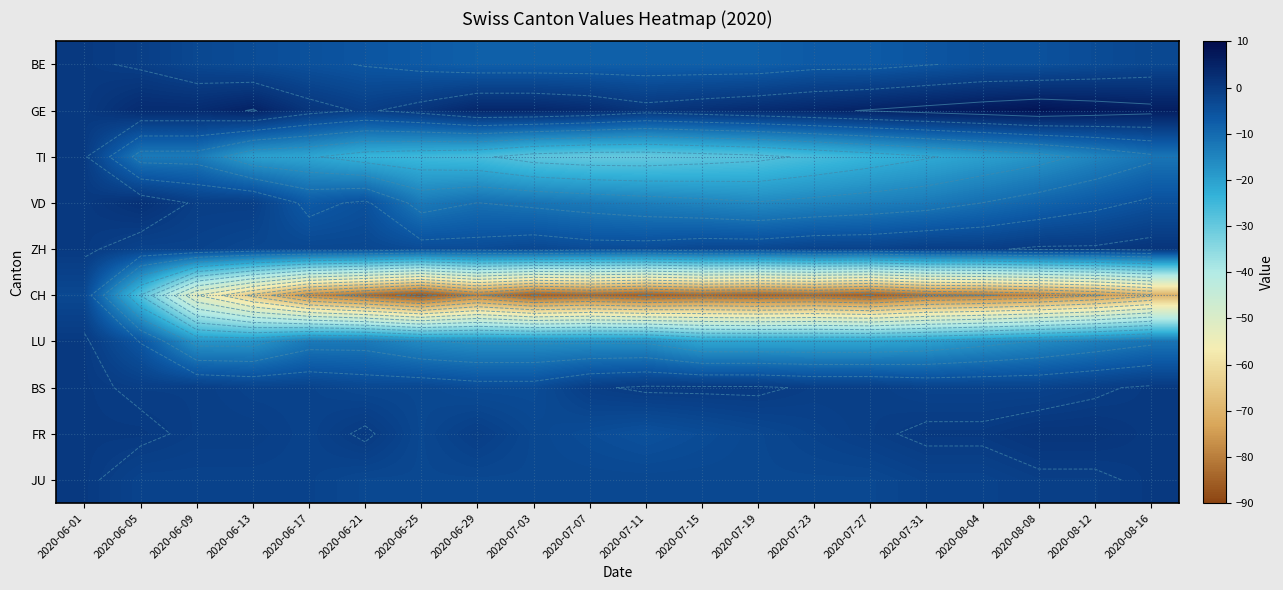

At which category is the sum across all series the highest?

2020-06-01